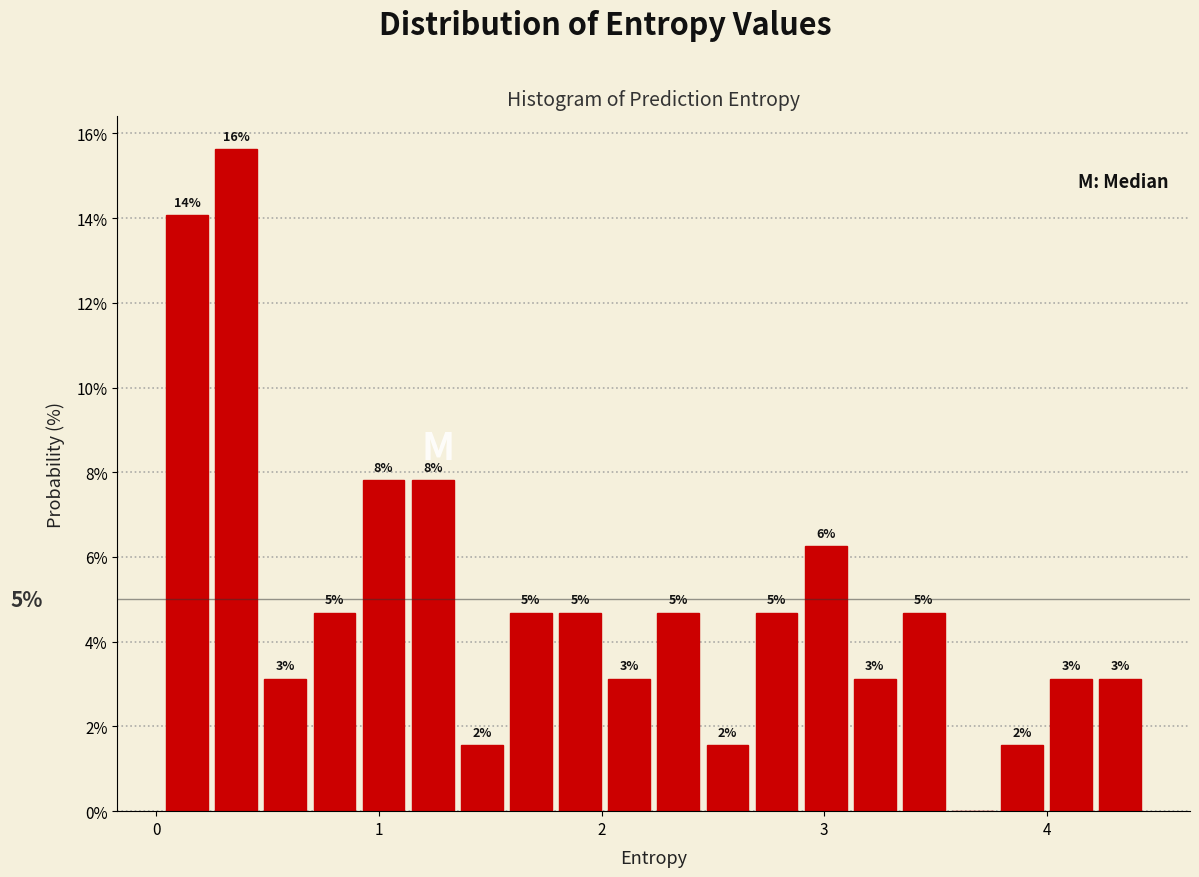

Around what value on the x-axis is the tallest bar? Give the approximate position of its centre, as read against the axis.

0.4